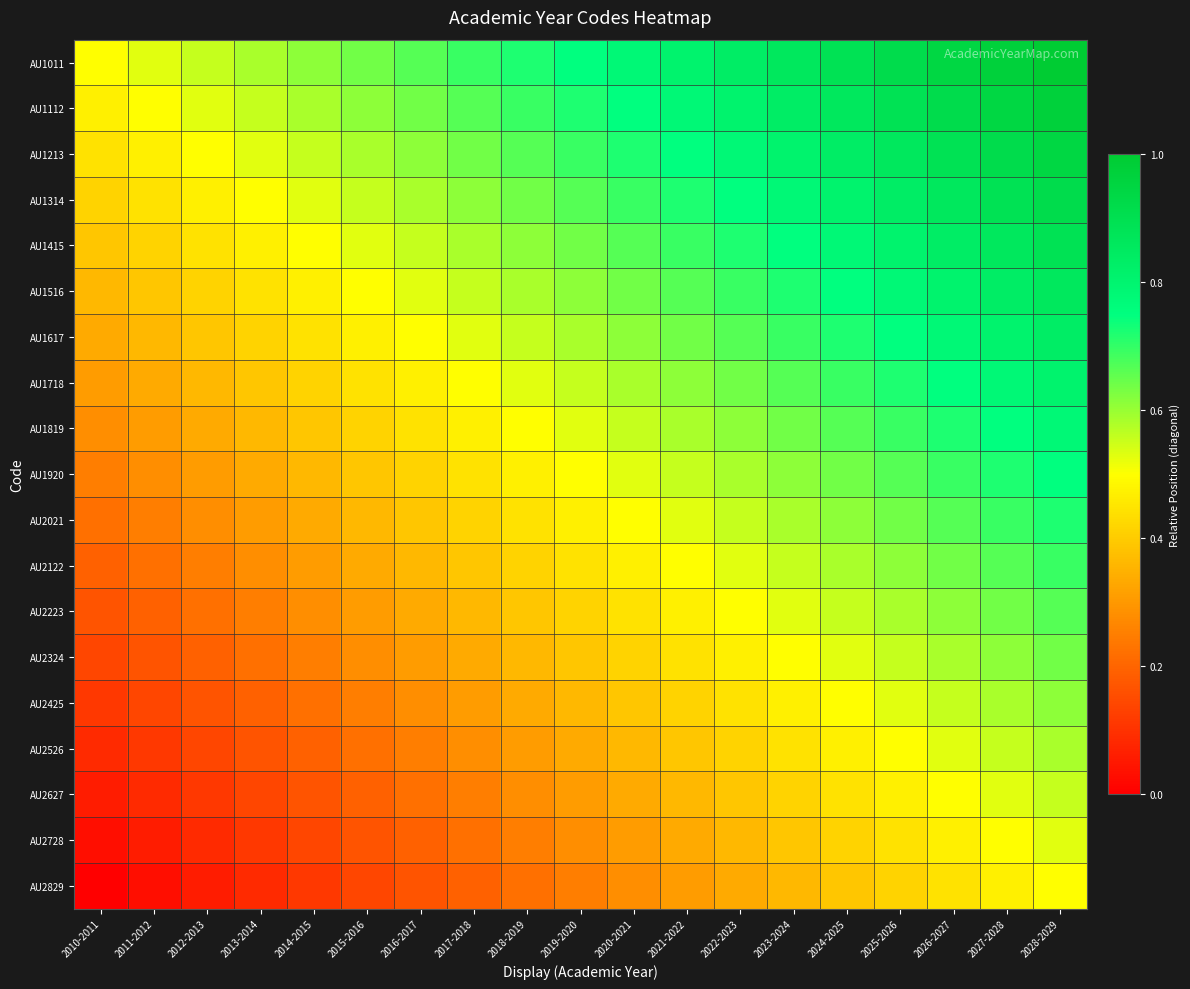

Reading left to right, list all the values displayed in this chart.

AU1011: 2010-2011=0.5	2011-2012=0.5	2012-2013=0.6	2013-2014=0.6	2014-2015=0.6	2015-2016=0.6	2016-2017=0.7	2017-2018=0.7	2018-2019=0.7	2019-2020=0.7	2020-2021=0.8	2021-2022=0.8	2022-2023=0.8	2023-2024=0.9	2024-2025=0.9	2025-2026=0.9	2026-2027=0.9	2027-2028=1.0	2028-2029=1.0
AU1112: 2010-2011=0.5	2011-2012=0.5	2012-2013=0.5	2013-2014=0.6	2014-2015=0.6	2015-2016=0.6	2016-2017=0.6	2017-2018=0.7	2018-2019=0.7	2019-2020=0.7	2020-2021=0.7	2021-2022=0.8	2022-2023=0.8	2023-2024=0.8	2024-2025=0.9	2025-2026=0.9	2026-2027=0.9	2027-2028=0.9	2028-2029=1.0
AU1213: 2010-2011=0.4	2011-2012=0.5	2012-2013=0.5	2013-2014=0.5	2014-2015=0.6	2015-2016=0.6	2016-2017=0.6	2017-2018=0.6	2018-2019=0.7	2019-2020=0.7	2020-2021=0.7	2021-2022=0.7	2022-2023=0.8	2023-2024=0.8	2024-2025=0.8	2025-2026=0.9	2026-2027=0.9	2027-2028=0.9	2028-2029=0.9
AU1314: 2010-2011=0.4	2011-2012=0.4	2012-2013=0.5	2013-2014=0.5	2014-2015=0.5	2015-2016=0.6	2016-2017=0.6	2017-2018=0.6	2018-2019=0.6	2019-2020=0.7	2020-2021=0.7	2021-2022=0.7	2022-2023=0.7	2023-2024=0.8	2024-2025=0.8	2025-2026=0.8	2026-2027=0.9	2027-2028=0.9	2028-2029=0.9
AU1415: 2010-2011=0.4	2011-2012=0.4	2012-2013=0.4	2013-2014=0.5	2014-2015=0.5	2015-2016=0.5	2016-2017=0.6	2017-2018=0.6	2018-2019=0.6	2019-2020=0.6	2020-2021=0.7	2021-2022=0.7	2022-2023=0.7	2023-2024=0.7	2024-2025=0.8	2025-2026=0.8	2026-2027=0.8	2027-2028=0.9	2028-2029=0.9
AU1516: 2010-2011=0.4	2011-2012=0.4	2012-2013=0.4	2013-2014=0.4	2014-2015=0.5	2015-2016=0.5	2016-2017=0.5	2017-2018=0.6	2018-2019=0.6	2019-2020=0.6	2020-2021=0.6	2021-2022=0.7	2022-2023=0.7	2023-2024=0.7	2024-2025=0.7	2025-2026=0.8	2026-2027=0.8	2027-2028=0.8	2028-2029=0.9
AU1617: 2010-2011=0.3	2011-2012=0.4	2012-2013=0.4	2013-2014=0.4	2014-2015=0.4	2015-2016=0.5	2016-2017=0.5	2017-2018=0.5	2018-2019=0.6	2019-2020=0.6	2020-2021=0.6	2021-2022=0.6	2022-2023=0.7	2023-2024=0.7	2024-2025=0.7	2025-2026=0.7	2026-2027=0.8	2027-2028=0.8	2028-2029=0.8
AU1718: 2010-2011=0.3	2011-2012=0.3	2012-2013=0.4	2013-2014=0.4	2014-2015=0.4	2015-2016=0.4	2016-2017=0.5	2017-2018=0.5	2018-2019=0.5	2019-2020=0.6	2020-2021=0.6	2021-2022=0.6	2022-2023=0.6	2023-2024=0.7	2024-2025=0.7	2025-2026=0.7	2026-2027=0.7	2027-2028=0.8	2028-2029=0.8
AU1819: 2010-2011=0.3	2011-2012=0.3	2012-2013=0.3	2013-2014=0.4	2014-2015=0.4	2015-2016=0.4	2016-2017=0.4	2017-2018=0.5	2018-2019=0.5	2019-2020=0.5	2020-2021=0.6	2021-2022=0.6	2022-2023=0.6	2023-2024=0.6	2024-2025=0.7	2025-2026=0.7	2026-2027=0.7	2027-2028=0.7	2028-2029=0.8
AU1920: 2010-2011=0.2	2011-2012=0.3	2012-2013=0.3	2013-2014=0.3	2014-2015=0.4	2015-2016=0.4	2016-2017=0.4	2017-2018=0.4	2018-2019=0.5	2019-2020=0.5	2020-2021=0.5	2021-2022=0.6	2022-2023=0.6	2023-2024=0.6	2024-2025=0.6	2025-2026=0.7	2026-2027=0.7	2027-2028=0.7	2028-2029=0.7
AU2021: 2010-2011=0.2	2011-2012=0.2	2012-2013=0.3	2013-2014=0.3	2014-2015=0.3	2015-2016=0.4	2016-2017=0.4	2017-2018=0.4	2018-2019=0.4	2019-2020=0.5	2020-2021=0.5	2021-2022=0.5	2022-2023=0.6	2023-2024=0.6	2024-2025=0.6	2025-2026=0.6	2026-2027=0.7	2027-2028=0.7	2028-2029=0.7
AU2122: 2010-2011=0.2	2011-2012=0.2	2012-2013=0.2	2013-2014=0.3	2014-2015=0.3	2015-2016=0.3	2016-2017=0.4	2017-2018=0.4	2018-2019=0.4	2019-2020=0.4	2020-2021=0.5	2021-2022=0.5	2022-2023=0.5	2023-2024=0.6	2024-2025=0.6	2025-2026=0.6	2026-2027=0.6	2027-2028=0.7	2028-2029=0.7
AU2223: 2010-2011=0.2	2011-2012=0.2	2012-2013=0.2	2013-2014=0.2	2014-2015=0.3	2015-2016=0.3	2016-2017=0.3	2017-2018=0.4	2018-2019=0.4	2019-2020=0.4	2020-2021=0.4	2021-2022=0.5	2022-2023=0.5	2023-2024=0.5	2024-2025=0.6	2025-2026=0.6	2026-2027=0.6	2027-2028=0.6	2028-2029=0.7
AU2324: 2010-2011=0.1	2011-2012=0.2	2012-2013=0.2	2013-2014=0.2	2014-2015=0.2	2015-2016=0.3	2016-2017=0.3	2017-2018=0.3	2018-2019=0.4	2019-2020=0.4	2020-2021=0.4	2021-2022=0.4	2022-2023=0.5	2023-2024=0.5	2024-2025=0.5	2025-2026=0.6	2026-2027=0.6	2027-2028=0.6	2028-2029=0.6
AU2425: 2010-2011=0.1	2011-2012=0.1	2012-2013=0.2	2013-2014=0.2	2014-2015=0.2	2015-2016=0.2	2016-2017=0.3	2017-2018=0.3	2018-2019=0.3	2019-2020=0.4	2020-2021=0.4	2021-2022=0.4	2022-2023=0.4	2023-2024=0.5	2024-2025=0.5	2025-2026=0.5	2026-2027=0.6	2027-2028=0.6	2028-2029=0.6
AU2526: 2010-2011=0.1	2011-2012=0.1	2012-2013=0.1	2013-2014=0.2	2014-2015=0.2	2015-2016=0.2	2016-2017=0.2	2017-2018=0.3	2018-2019=0.3	2019-2020=0.3	2020-2021=0.4	2021-2022=0.4	2022-2023=0.4	2023-2024=0.4	2024-2025=0.5	2025-2026=0.5	2026-2027=0.5	2027-2028=0.6	2028-2029=0.6
AU2627: 2010-2011=0.1	2011-2012=0.1	2012-2013=0.1	2013-2014=0.1	2014-2015=0.2	2015-2016=0.2	2016-2017=0.2	2017-2018=0.2	2018-2019=0.3	2019-2020=0.3	2020-2021=0.3	2021-2022=0.4	2022-2023=0.4	2023-2024=0.4	2024-2025=0.4	2025-2026=0.5	2026-2027=0.5	2027-2028=0.5	2028-2029=0.6
AU2728: 2010-2011=0.0	2011-2012=0.1	2012-2013=0.1	2013-2014=0.1	2014-2015=0.1	2015-2016=0.2	2016-2017=0.2	2017-2018=0.2	2018-2019=0.2	2019-2020=0.3	2020-2021=0.3	2021-2022=0.3	2022-2023=0.4	2023-2024=0.4	2024-2025=0.4	2025-2026=0.4	2026-2027=0.5	2027-2028=0.5	2028-2029=0.5
AU2829: 2010-2011=0.0	2011-2012=0.0	2012-2013=0.1	2013-2014=0.1	2014-2015=0.1	2015-2016=0.1	2016-2017=0.2	2017-2018=0.2	2018-2019=0.2	2019-2020=0.2	2020-2021=0.3	2021-2022=0.3	2022-2023=0.3	2023-2024=0.4	2024-2025=0.4	2025-2026=0.4	2026-2027=0.4	2027-2028=0.5	2028-2029=0.5